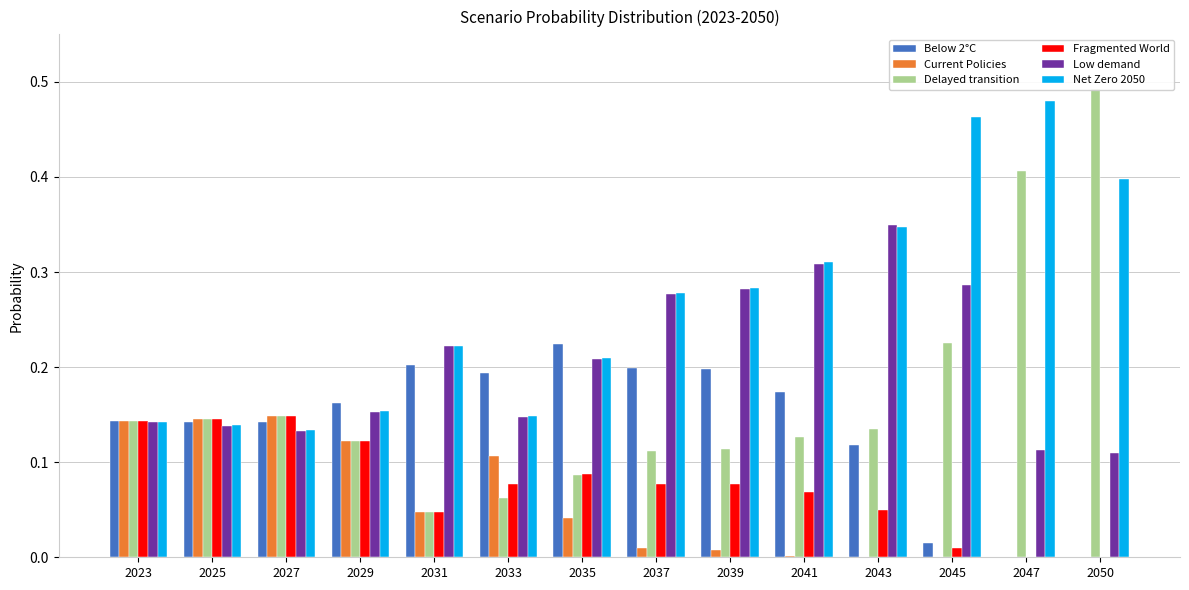

True or false: Fragmented World has a value of 0.1 at 2039.

True